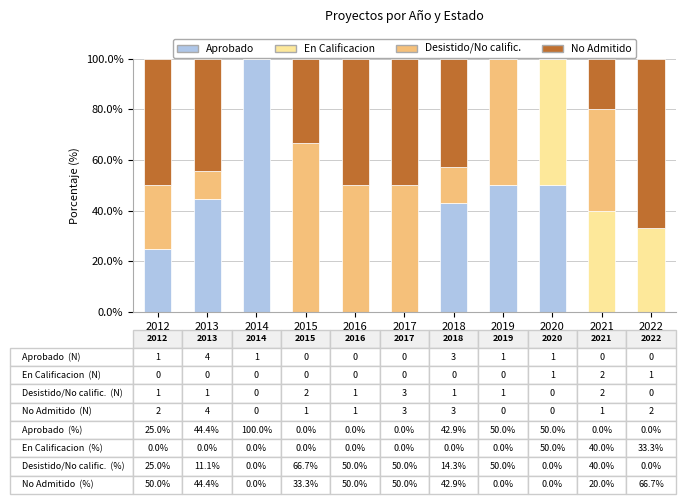

Count the number of data series in this chart.

4